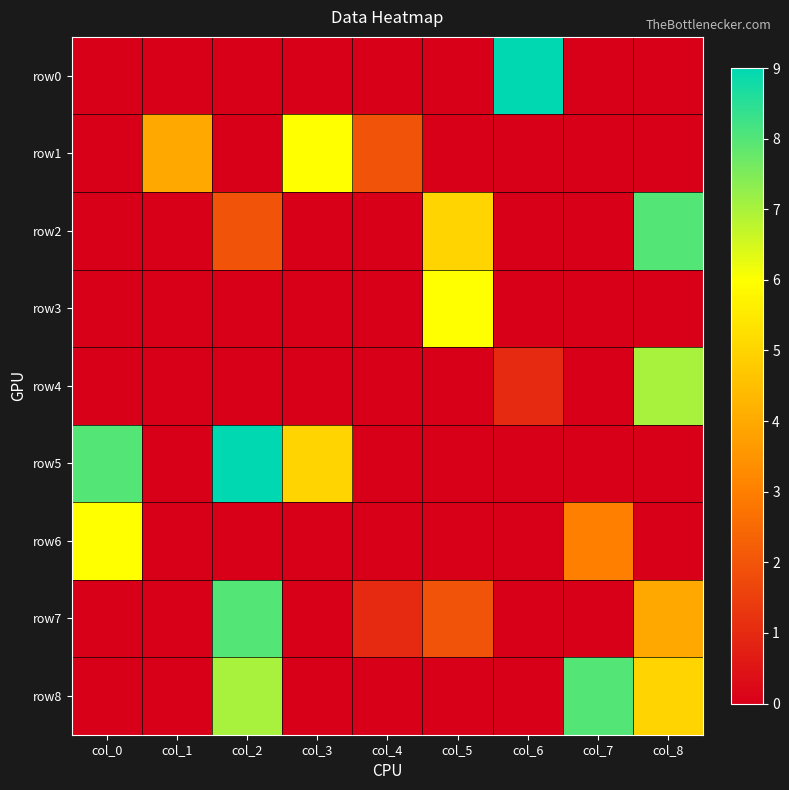

How many data points does each series have?

9